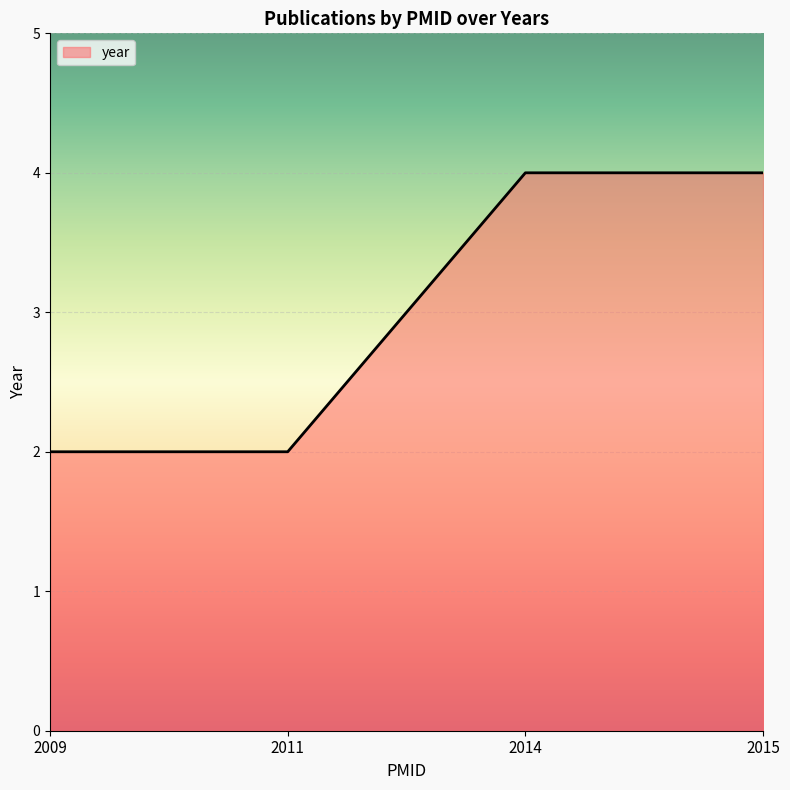

Is it true that the value at 2015 is 4?

True